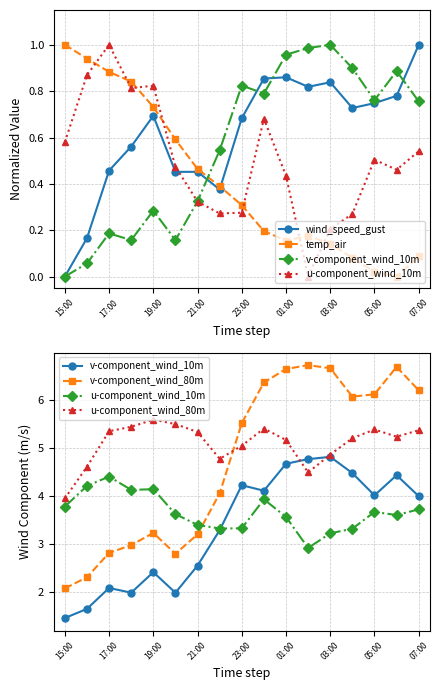

What is the total value across all series at 9?

20.9